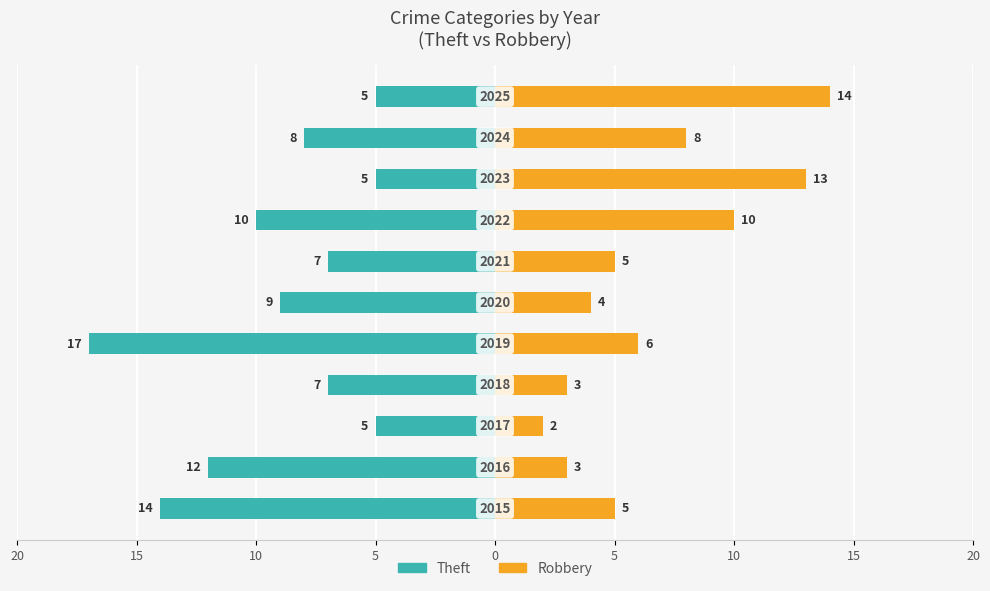

How many groups of bars are there?

11